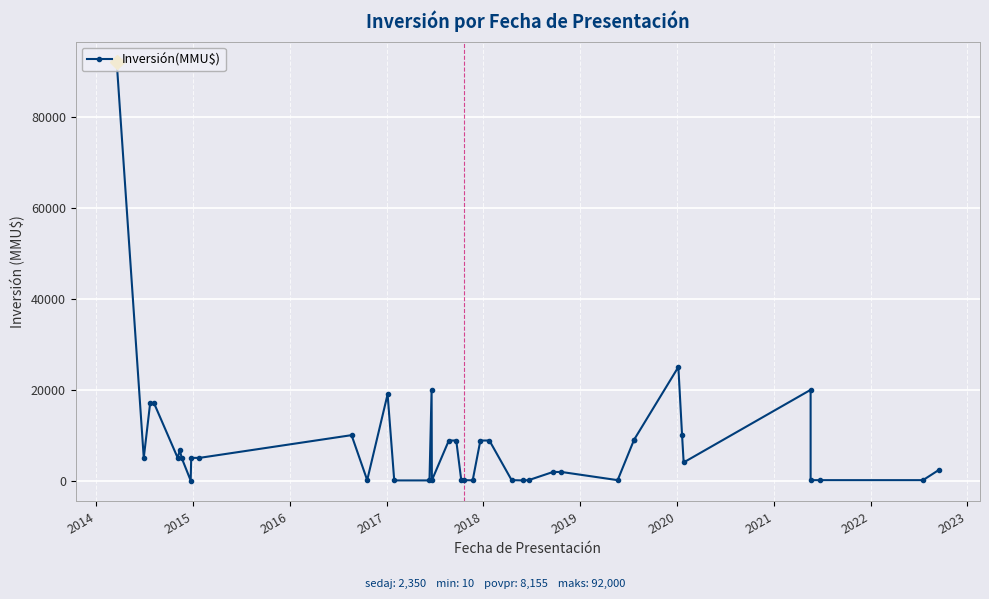

What is the average value?

8156